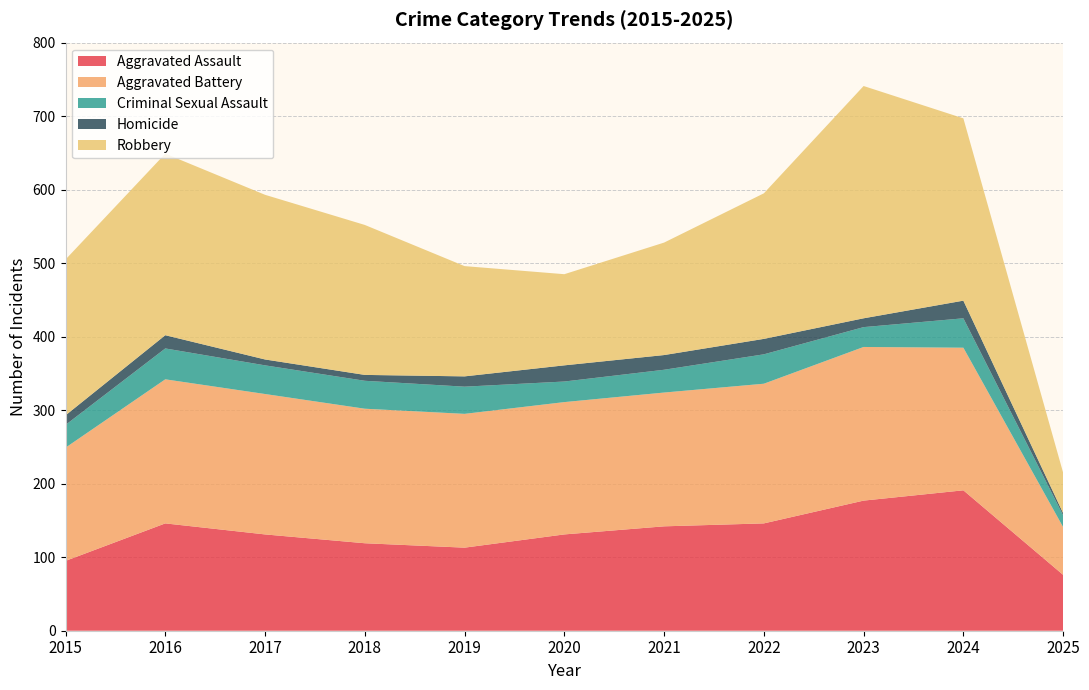

Reading left to right, transcribe all the data shown in this chart.

Aggravated Assault: 95	146	131	119	113	131	142	146	177	191	76
Aggravated Battery: 154	196	191	183	182	180	182	190	209	194	65
Criminal Sexual Assault: 31	42	39	38	37	28	31	40	27	40	16
Homicide: 13	18	8	8	14	22	20	21	12	24	3
Robbery: 212	247	224	204	150	124	153	198	316	248	55